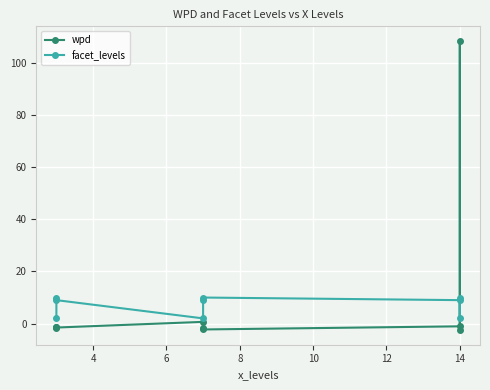

Is this an area chart (filled region under the line)?

No